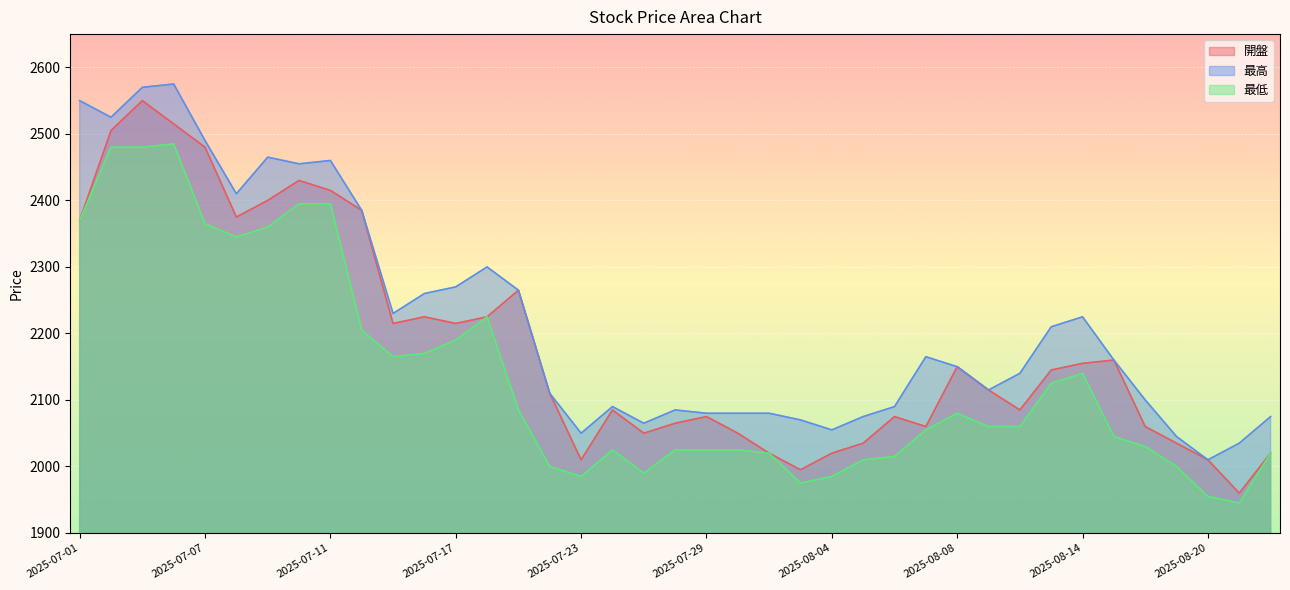

At which category is the sum across all series the highest?

2025-07-03